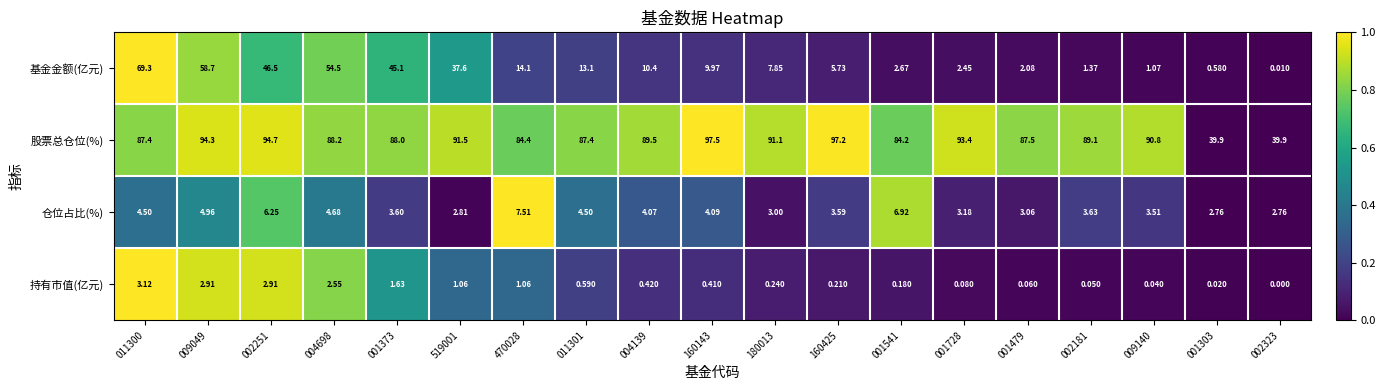

Is the value of 仓位占比(%) at 180013 greater than the value of 持有市值(亿元) at 009049?

Yes